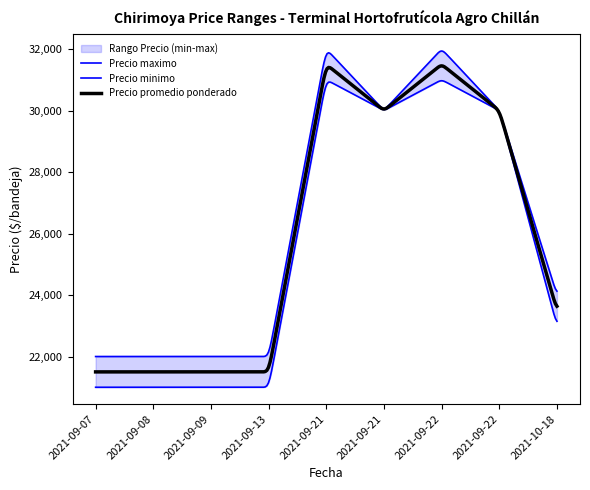

The Precio minimo series shows 8533 at 2021-09-13. True or false?

False